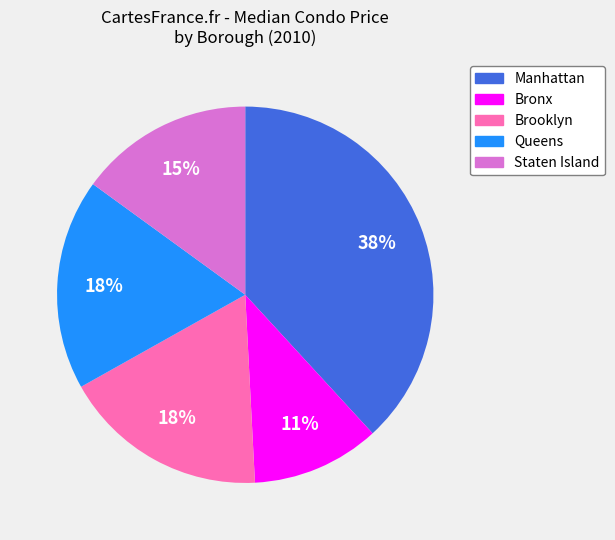

To the nearest percent, what is the difference between the Staten Island and Queens slice percentages?

3%